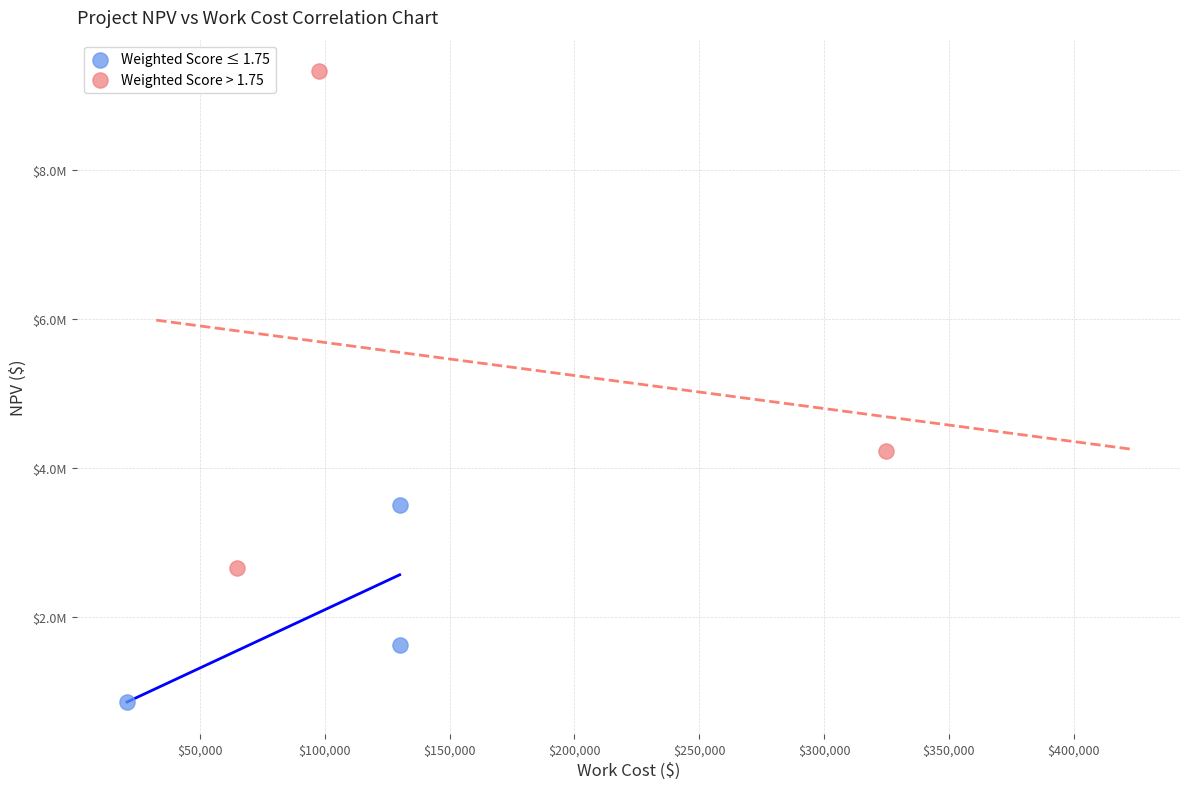

Which series reaches the maximum Y coordinate?

Weighted Score > 1.75